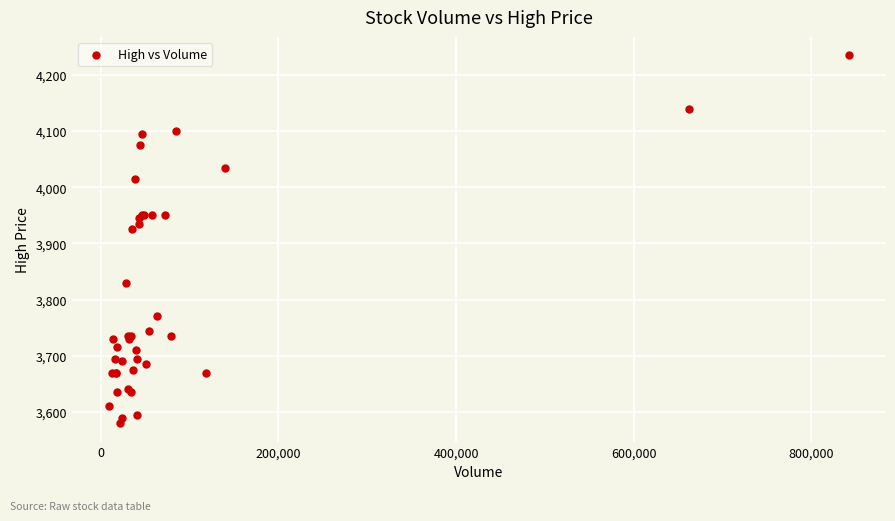

What Y value in the scatter plot is closest to 3907?

3925